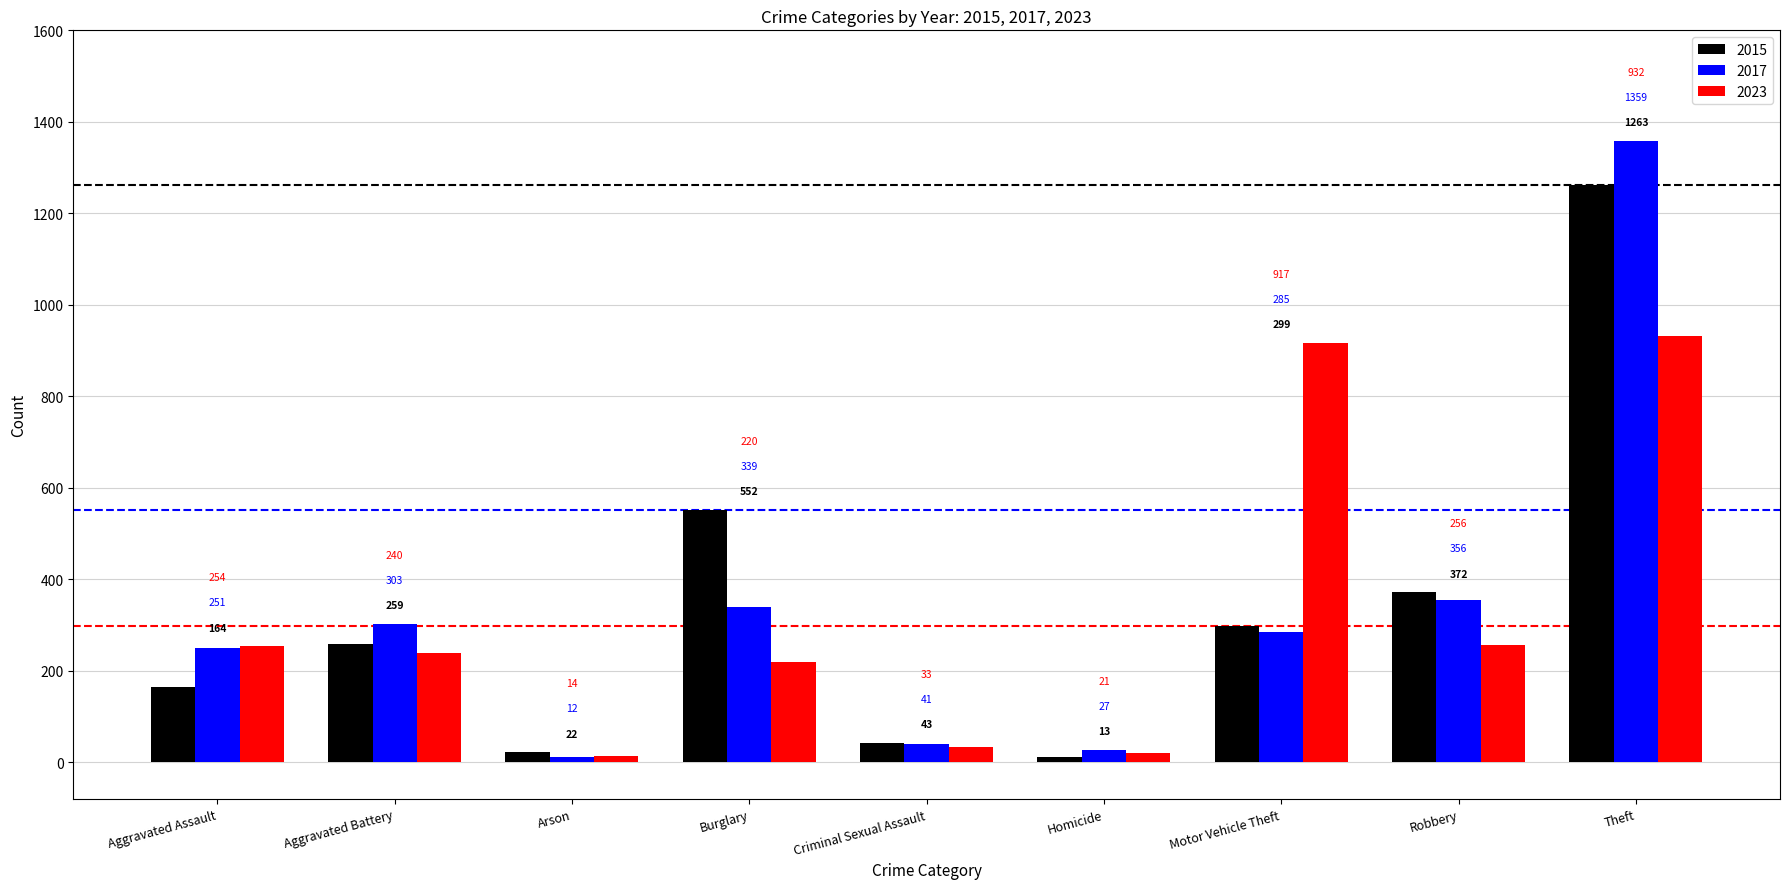

At how many categories does at least one series exceed 904?

2